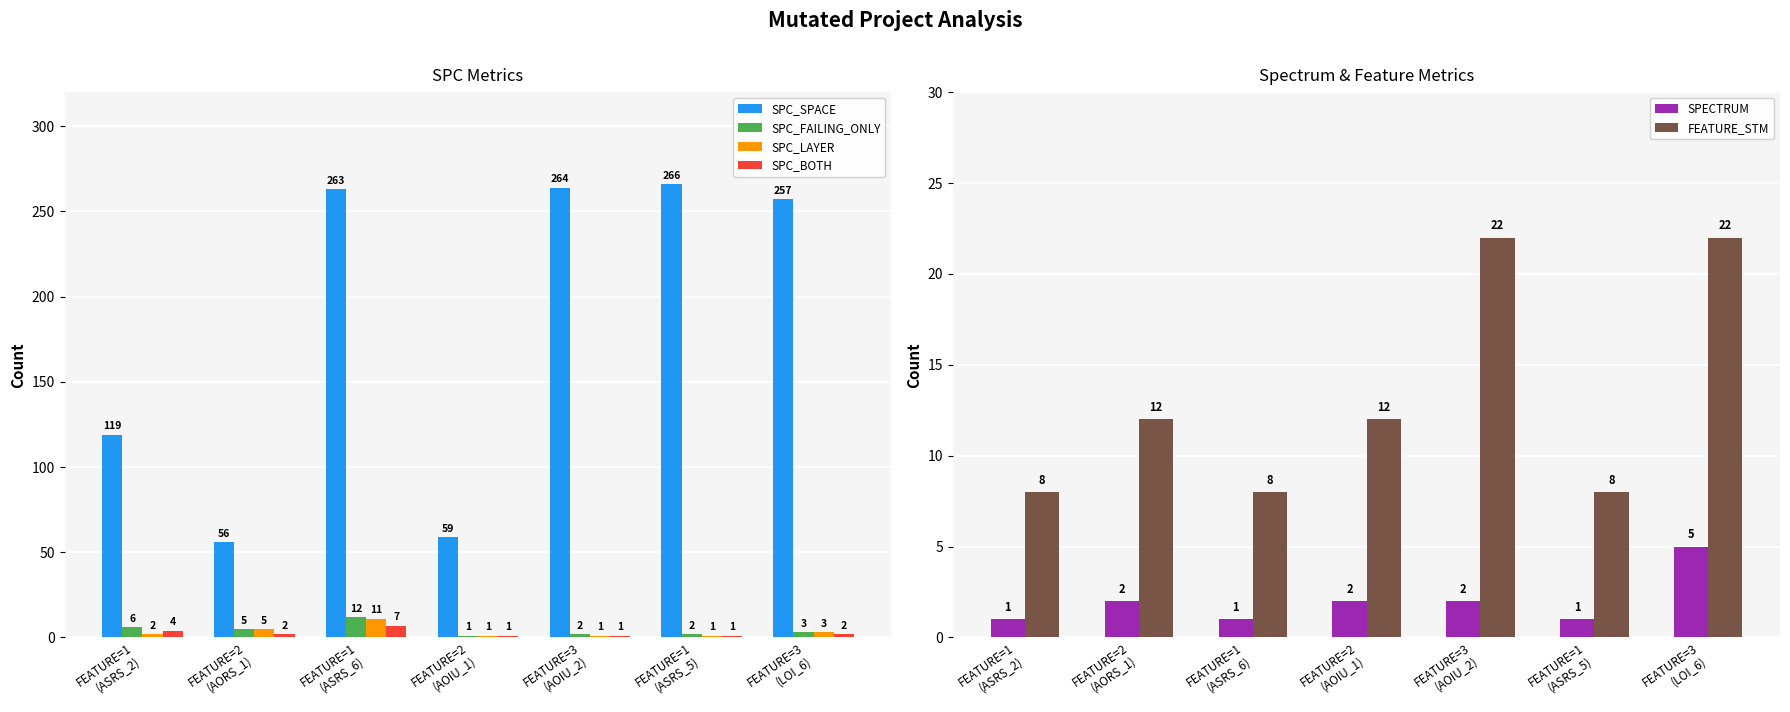

What is the label of the 2nd bar from the right?

FEATURE=1
(ASRS_5)